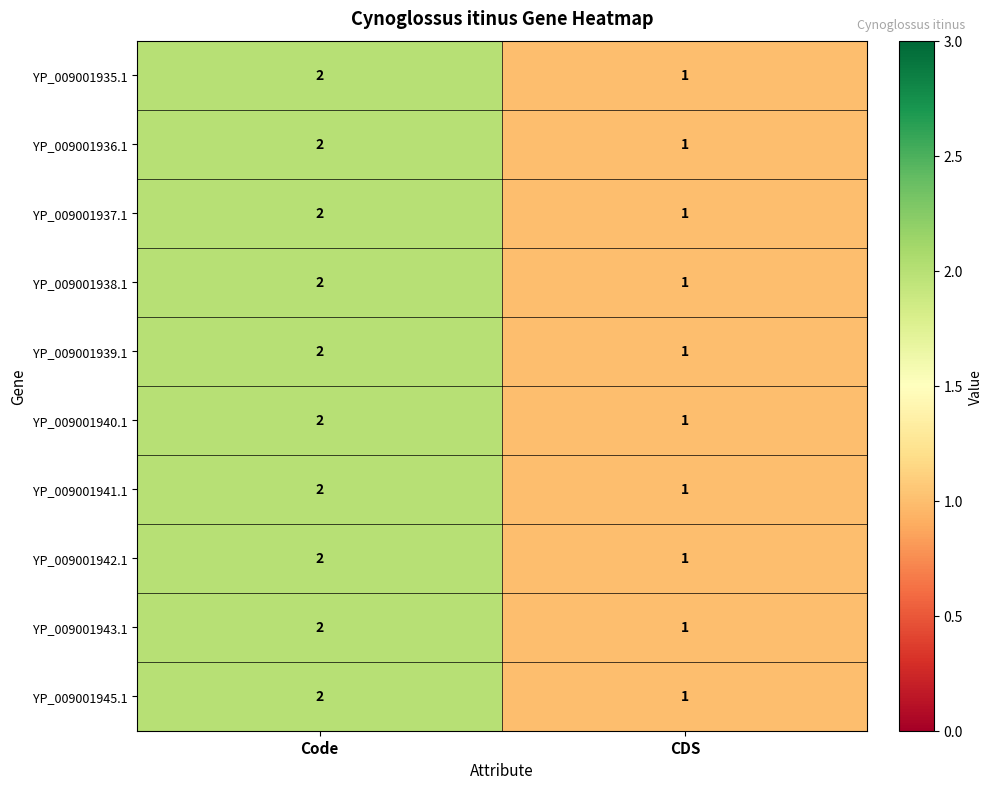

What is the sum of the YP_009001942.1 values at CDS and Code?

3